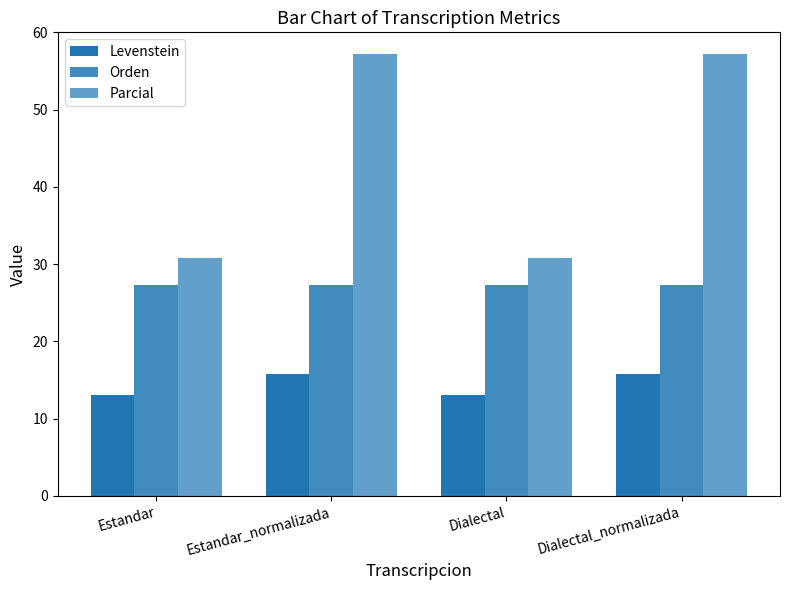

How many groups of bars are there?

4